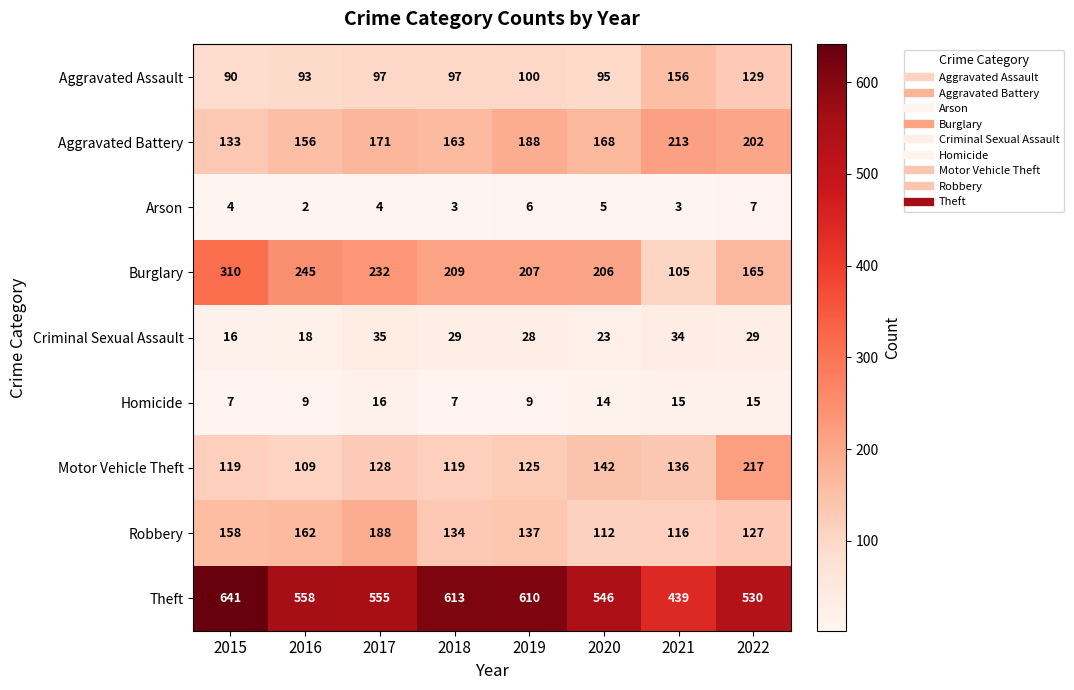

At which label is Robbery closest to 150?

2015